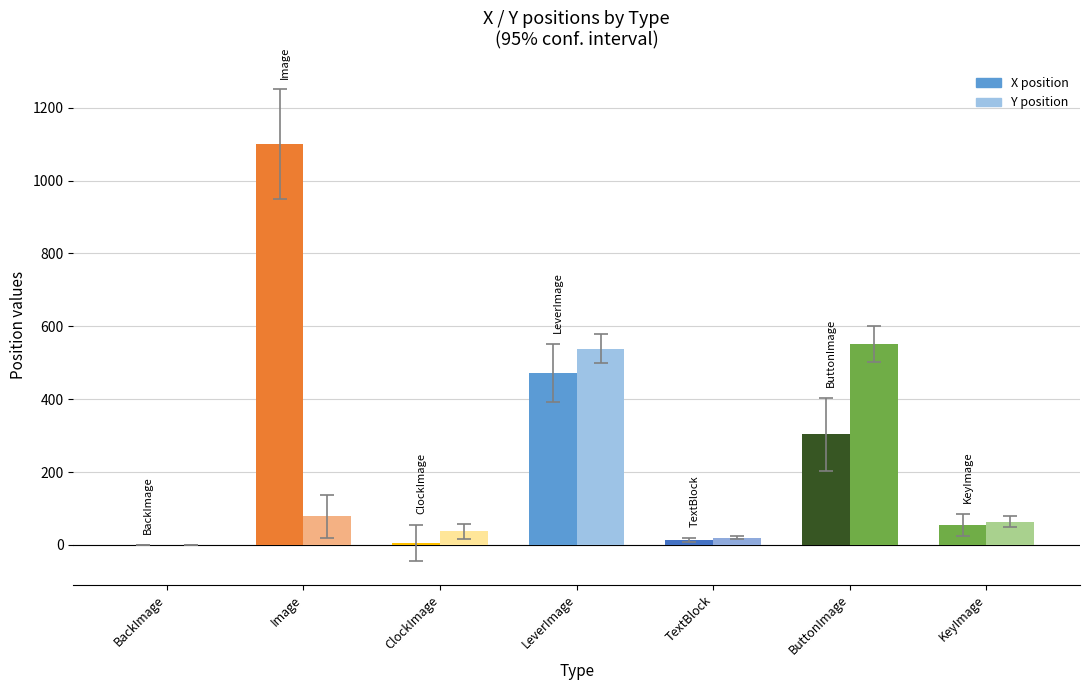

What is the value of the Y bar at the 4th from the left?

538